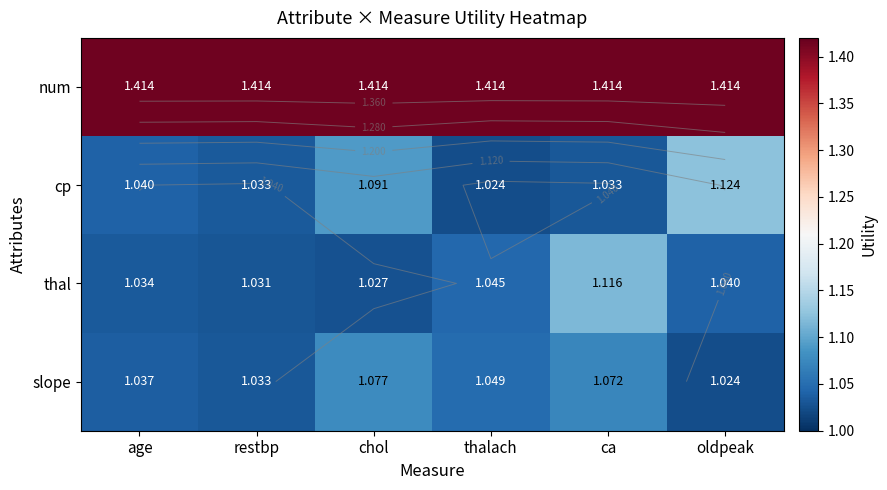

How many categories are shown in the chart?

6